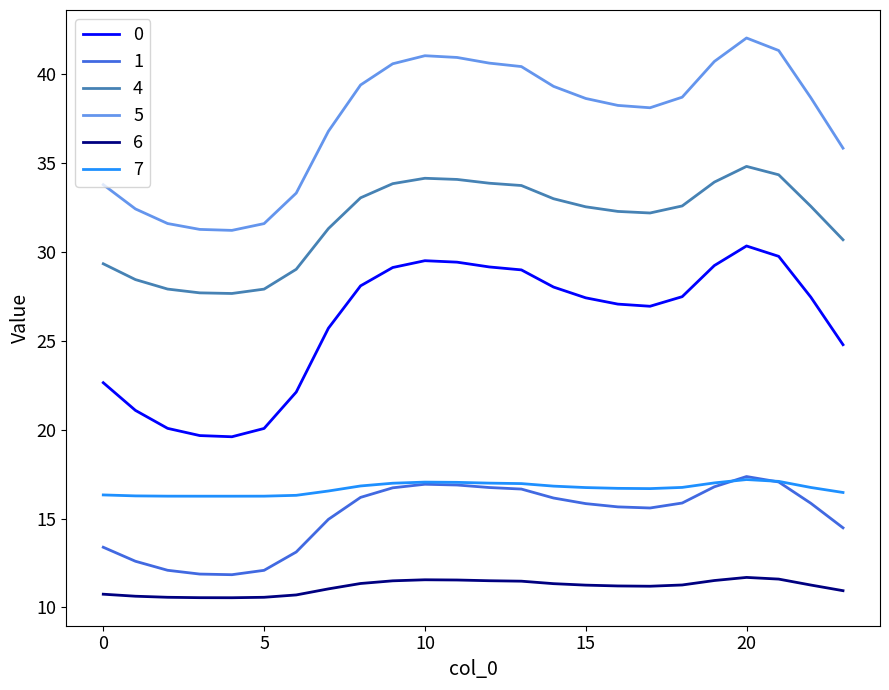

Which series has the largest total across all categories?

5